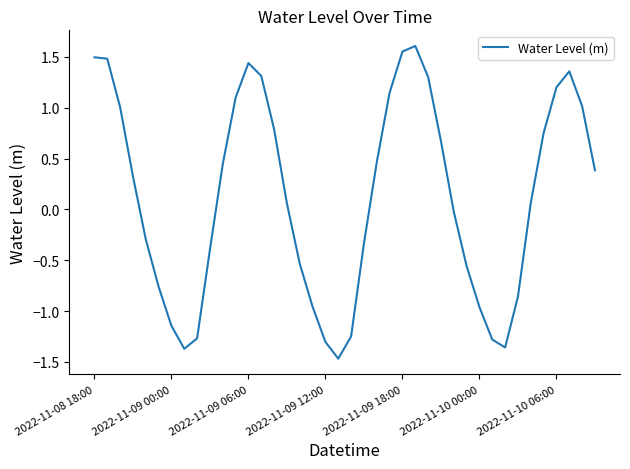

What is the minimum value shown in the chart?

-1.5